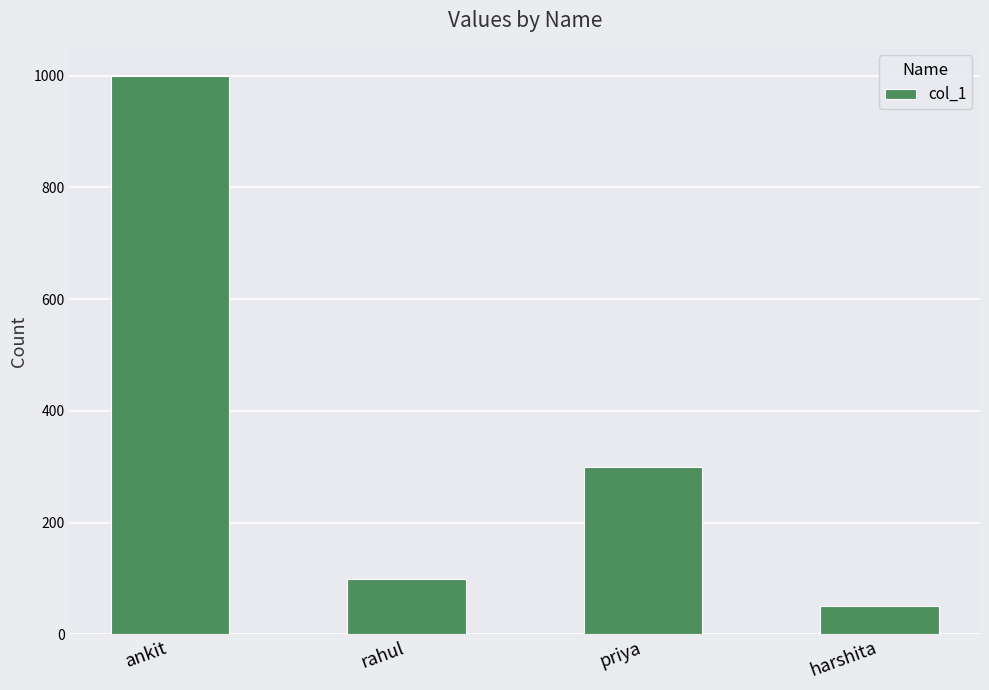

What is the label of the 1st bar from the right?

harshita